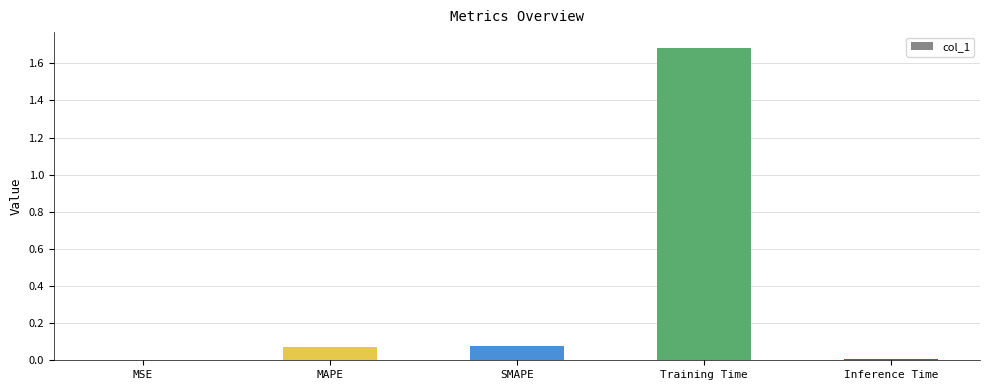

What is the change in value from MAPE to Training Time?

+1.6